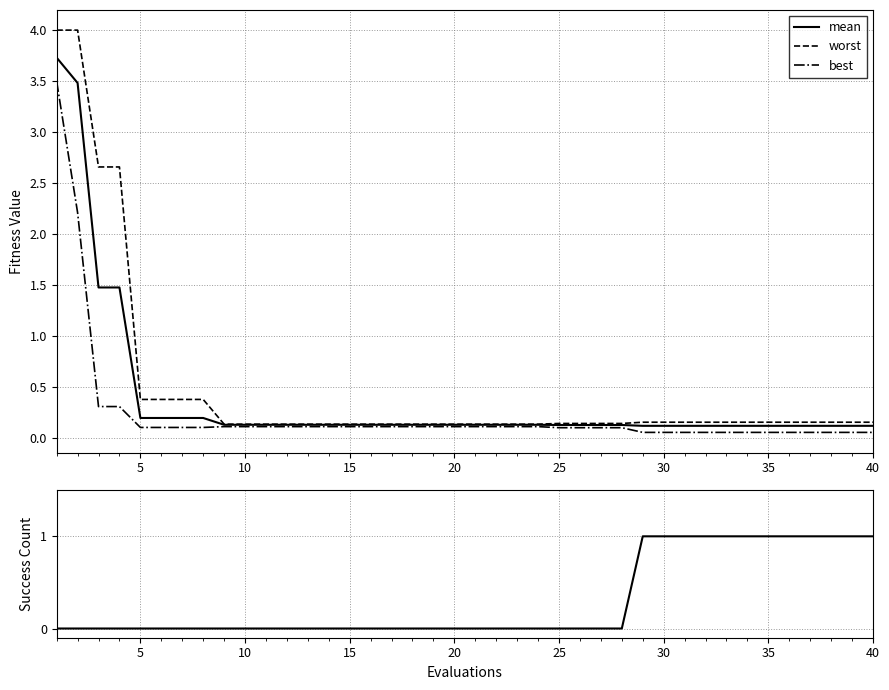

What is the highest value of the best series?

3.5